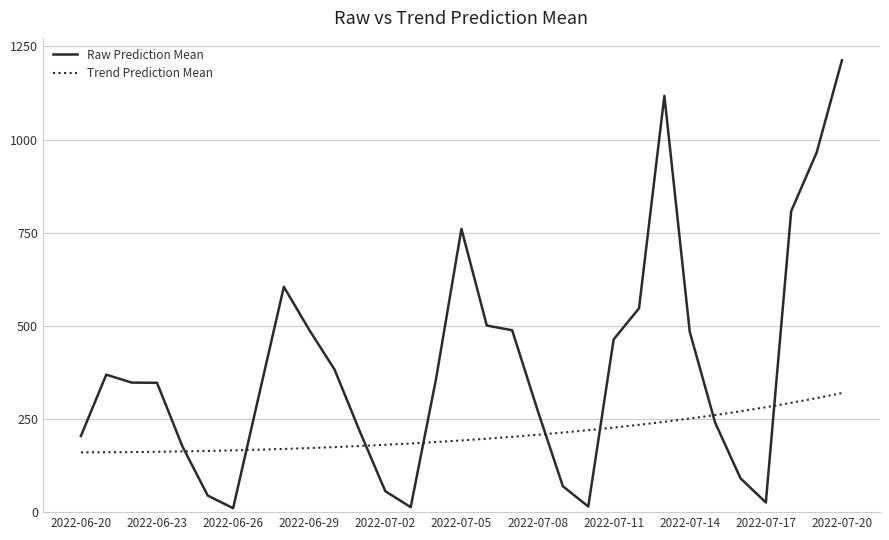

True or false: Raw Prediction Mean has more than 2 points higher than both neighbors.

True